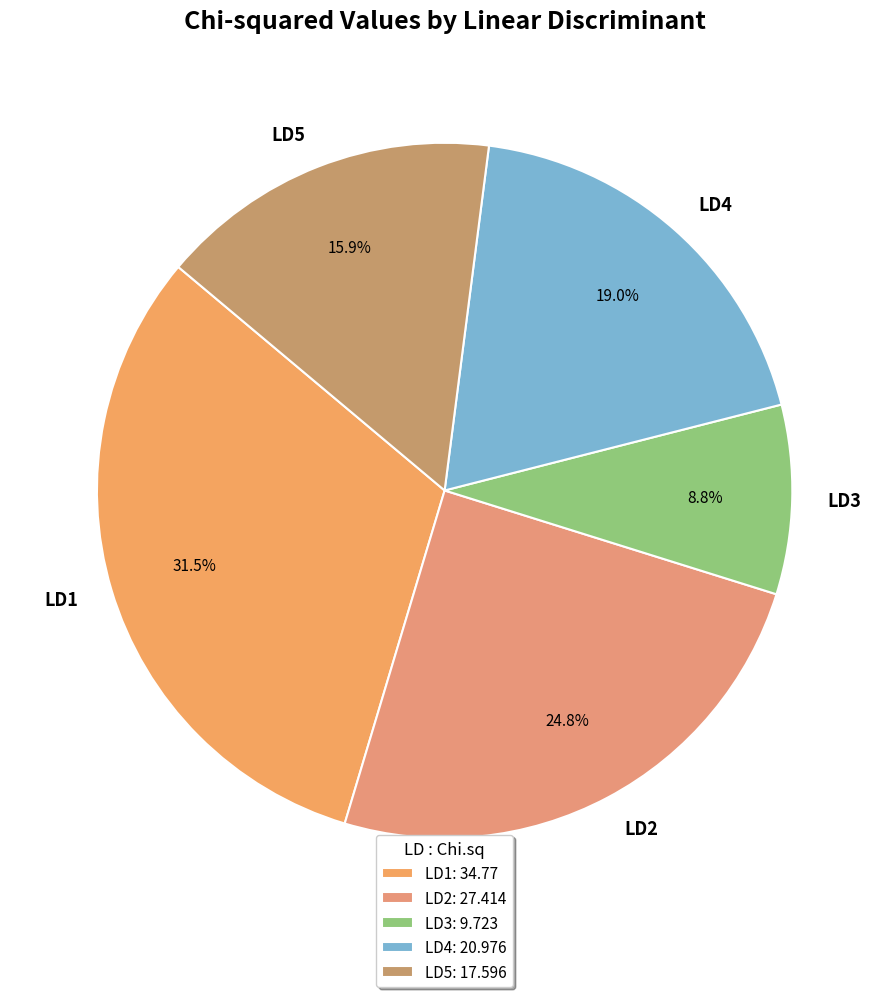

To the nearest percent, what is the difference between the largest and smallest slice percentages?

23%